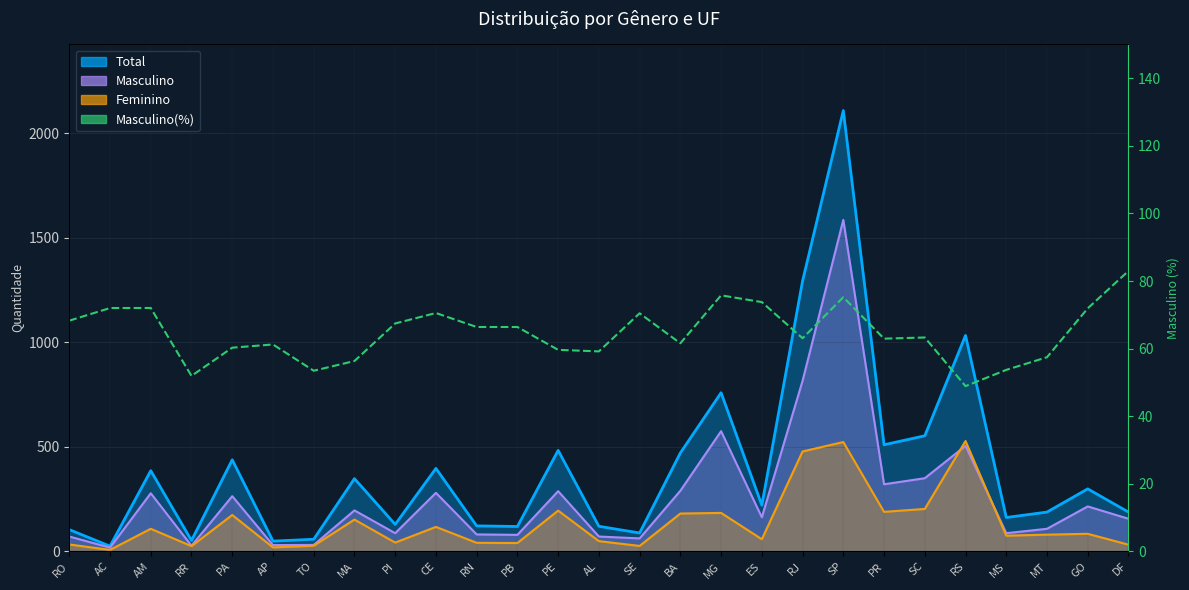

Where is the data nearest to the value 65?

RN